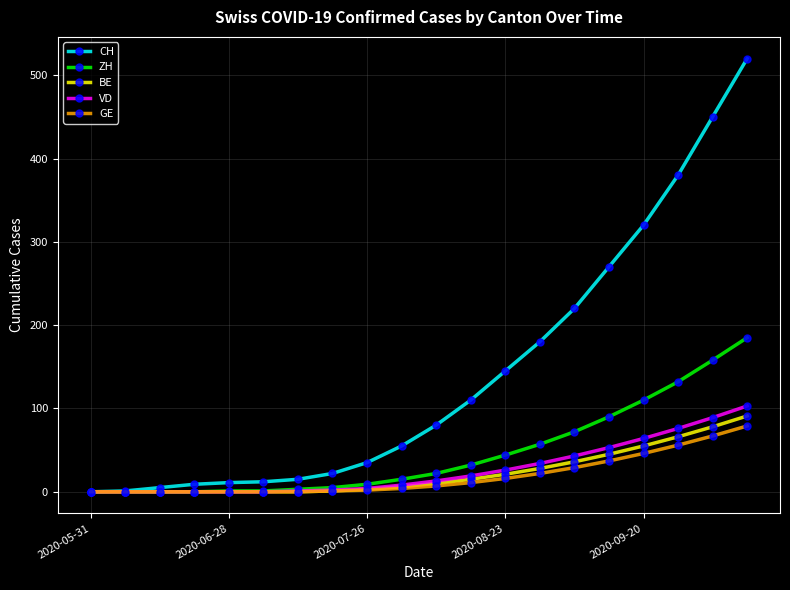

What is the difference between the maximum and minimum values in the CH series?

520